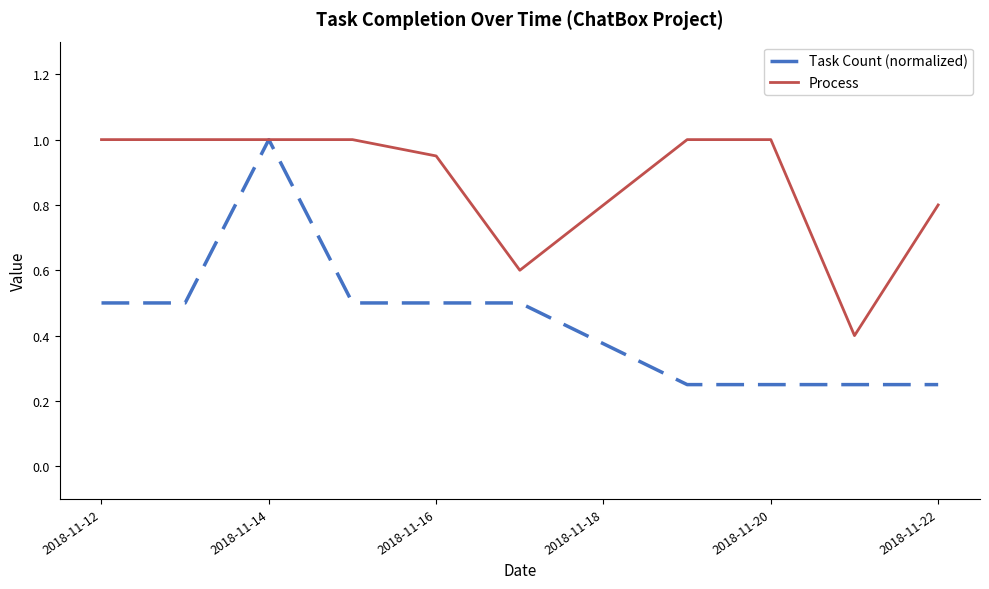

Which series has the largest range (max minus min)?

Task Count (normalized)